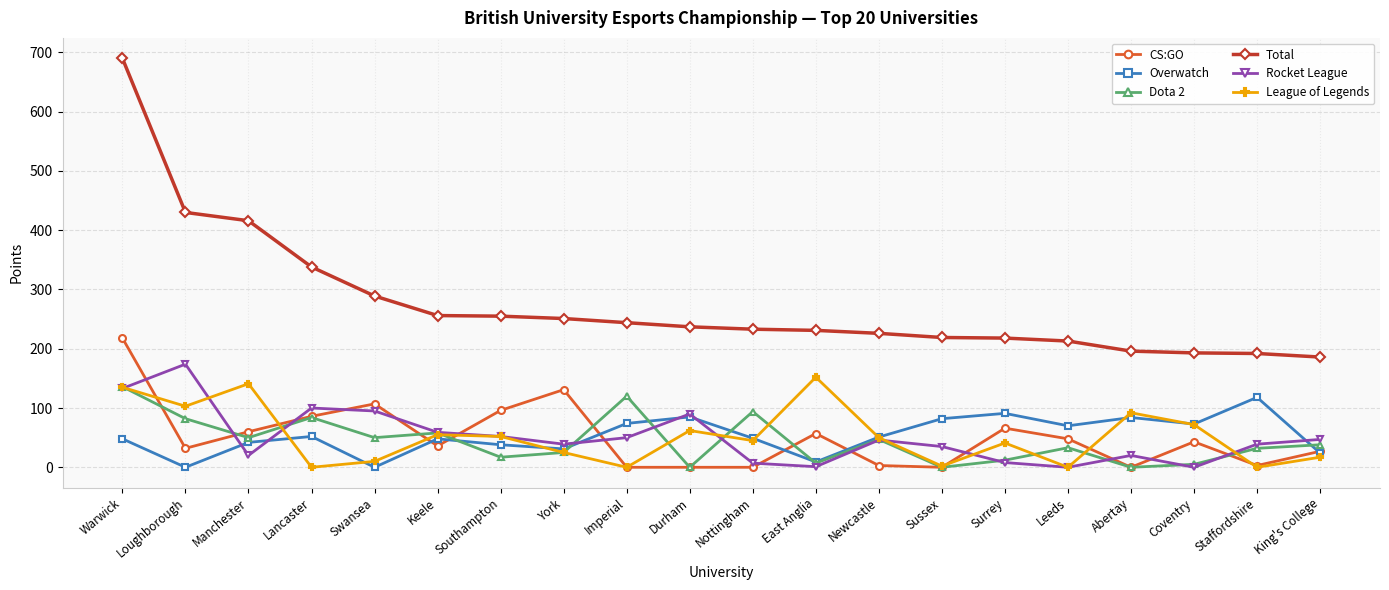

Is the value of CS:GO at Keele greater than the value of League of Legends at Staffordshire?

Yes